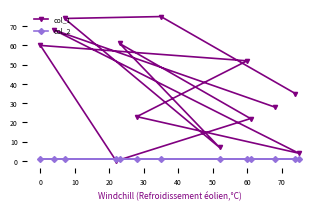

Which series has the largest total across all categories?

col_1